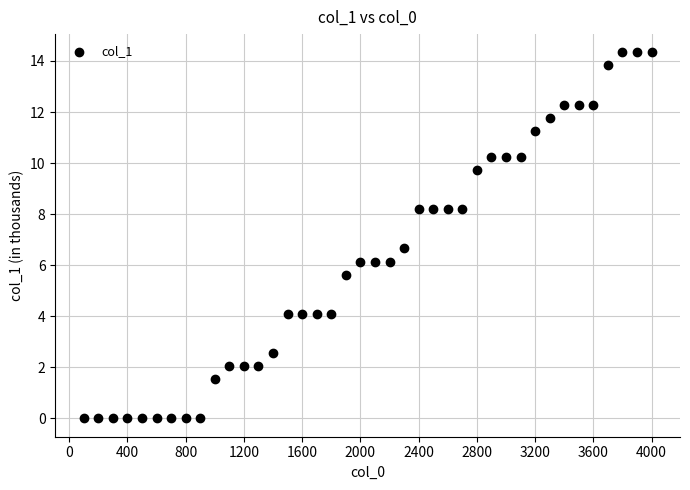

What is the range of Y values (max minus min)?

14.3